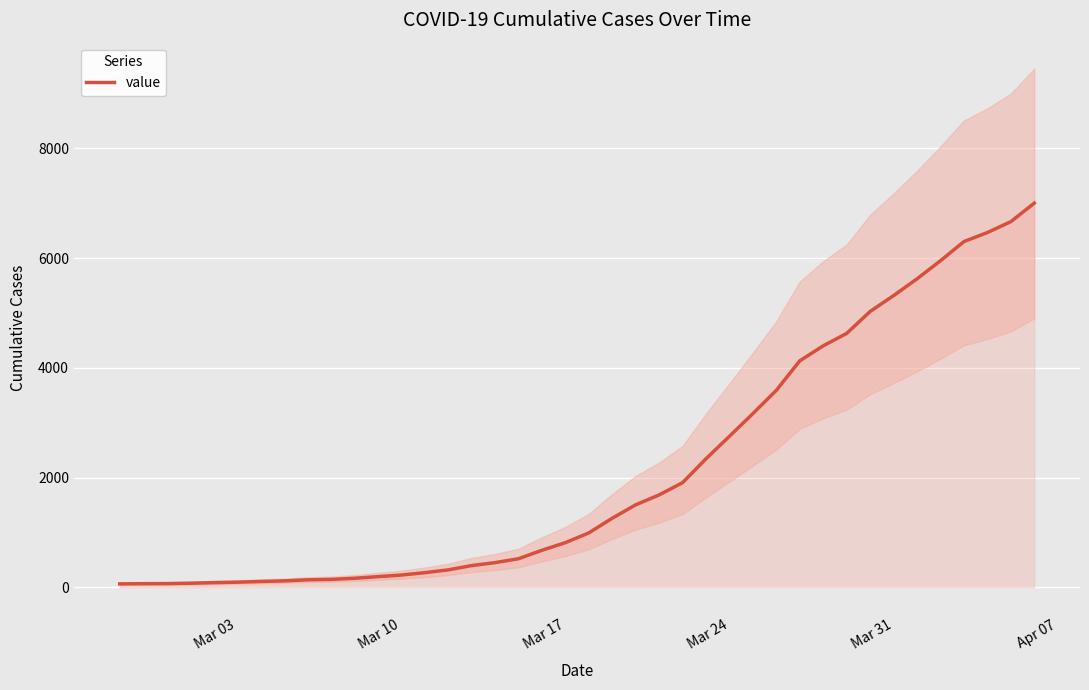

What is the highest value of the value series?

7002